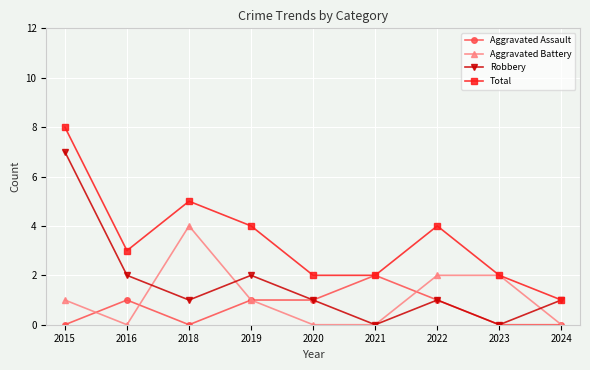

List the series in order of their overall mean, lowest first.

Aggravated Assault, Aggravated Battery, Robbery, Total